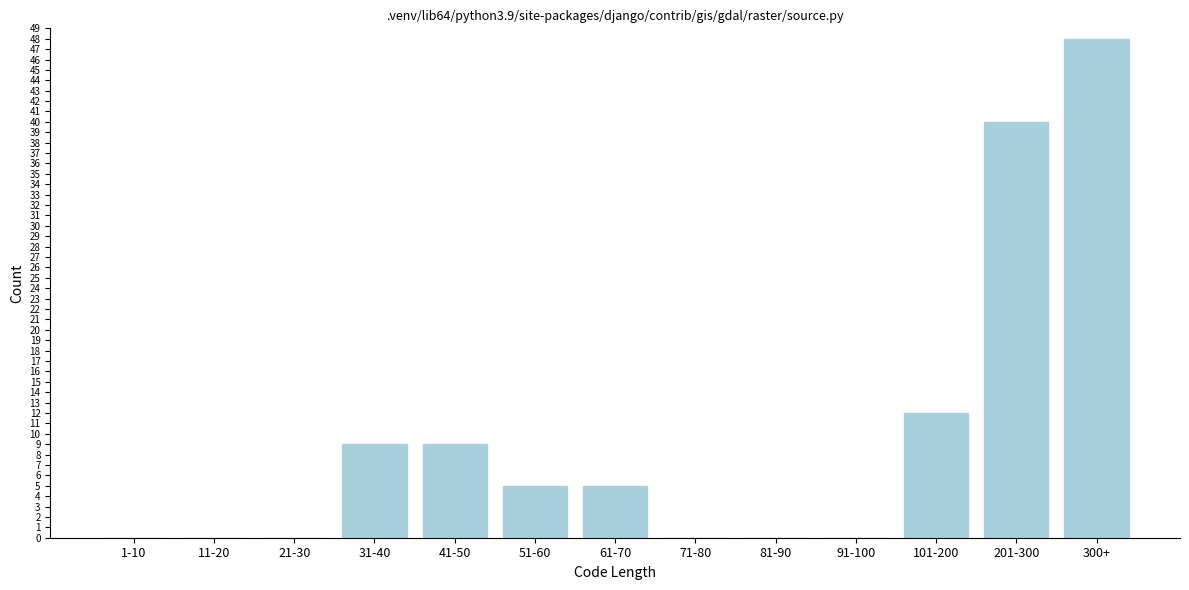

Reading left to right, what are all the values shown in this chart?

1-10=0	11-20=0	21-30=0	31-40=9	41-50=9	51-60=5	61-70=5	71-80=0	81-90=0	91-100=0	101-200=12	201-300=40	300+=48